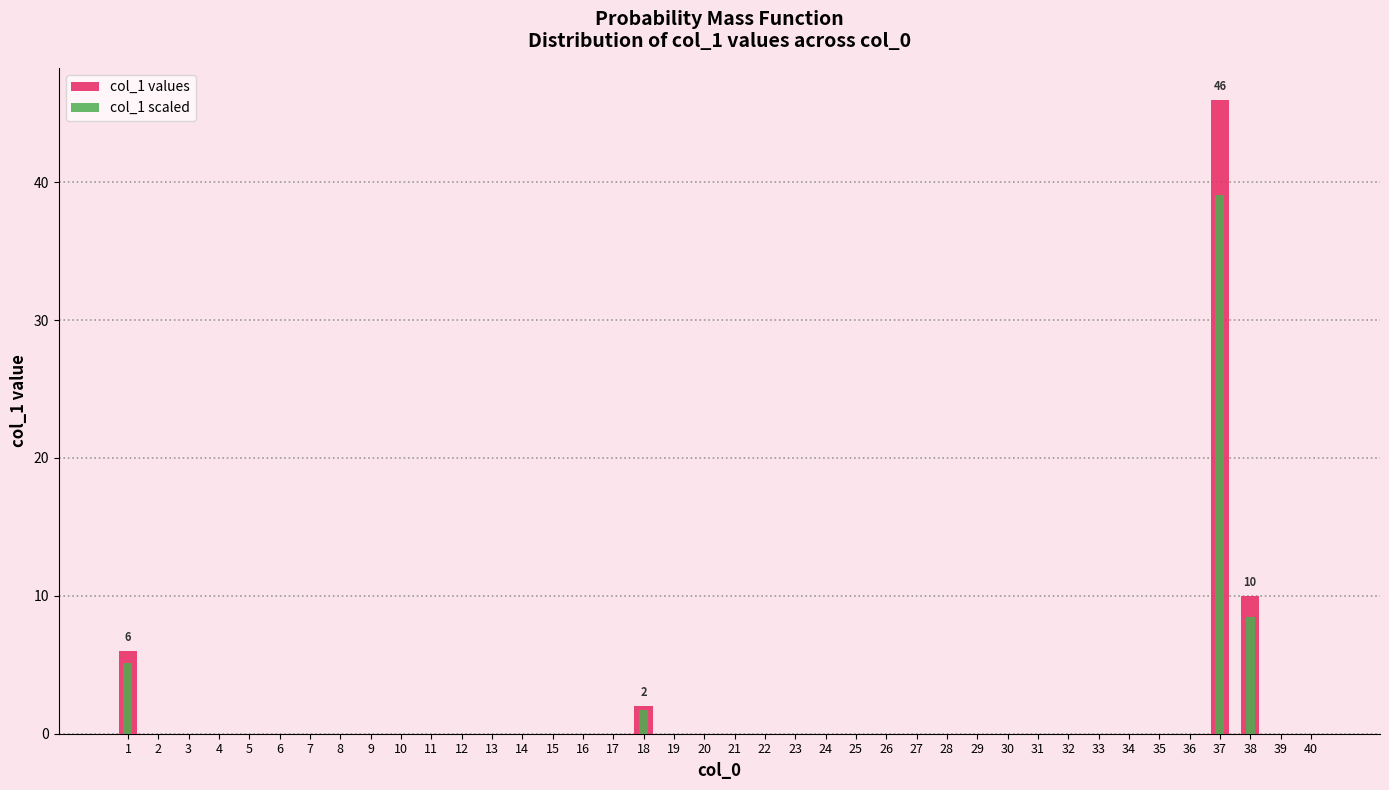

True or false: col_1 values has a value of 0.0 at 19.

True